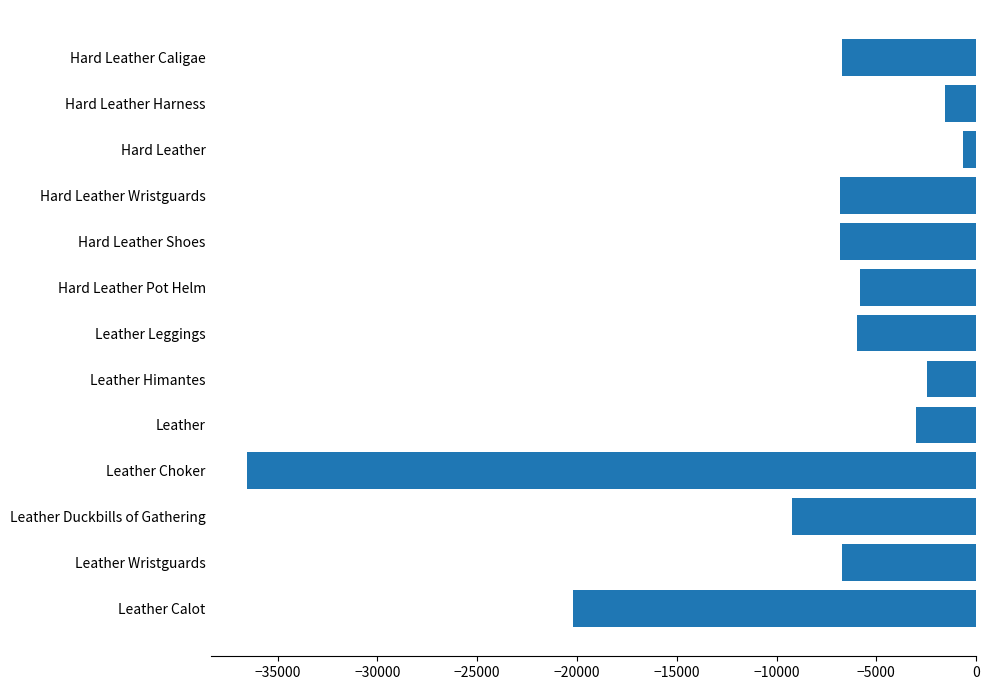

Between Leather Calot and Leather Himantes, which is larger?

Leather Himantes